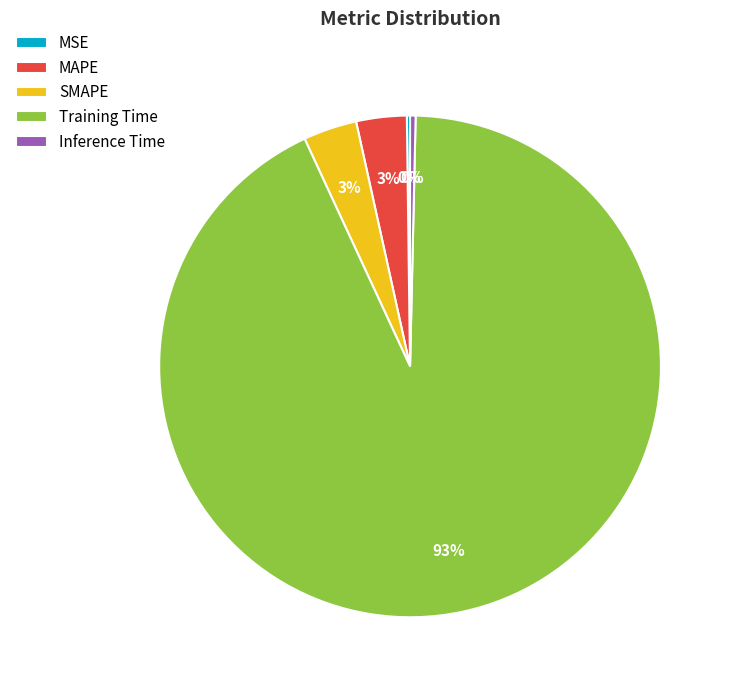

Is it true that SMAPE is 12% of the pie?

False